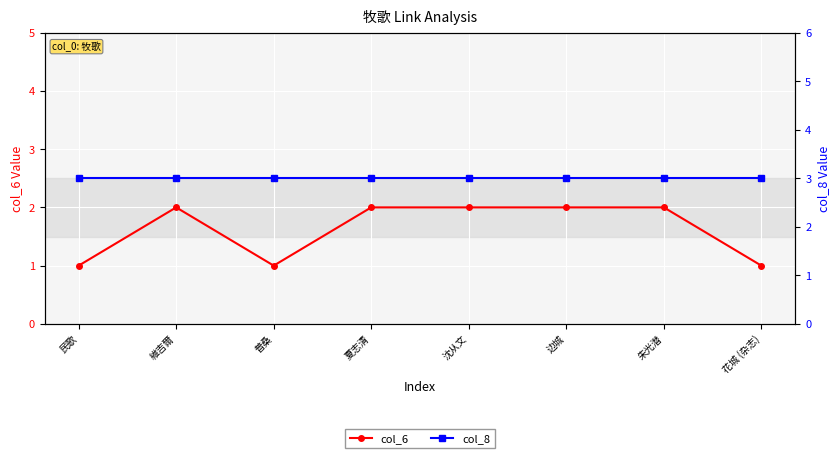

List the series in order of their overall mean, highest first.

col_8, col_6